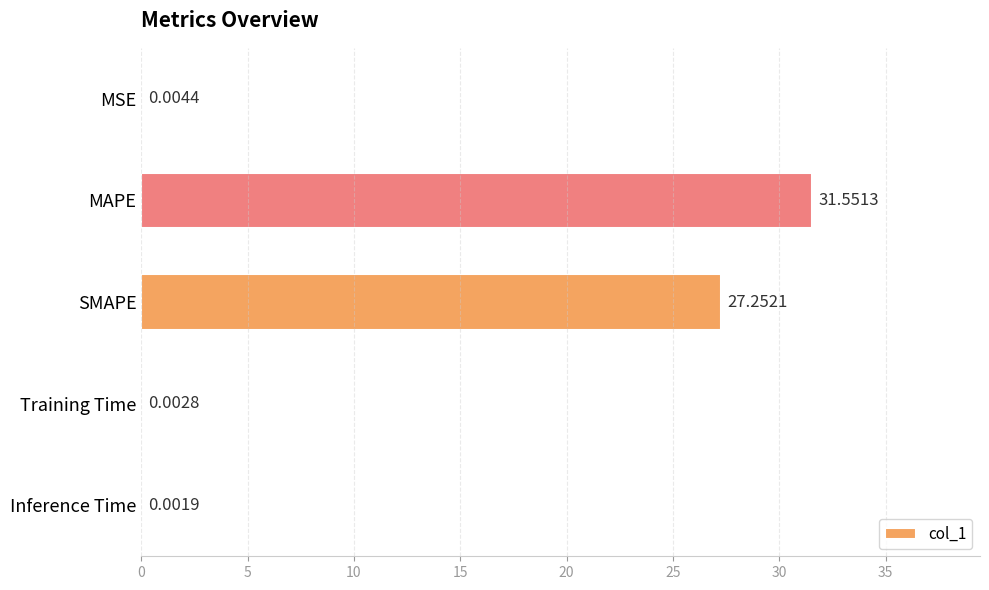

What is the sum of the values at SMAPE and Training Time?

27.3